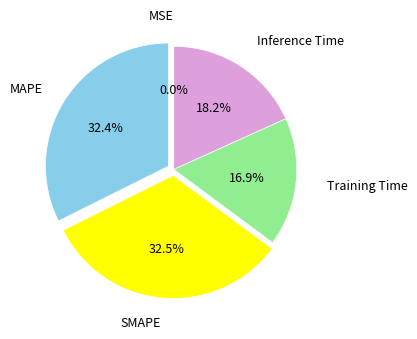

Is there a majority slice in this chart?

No